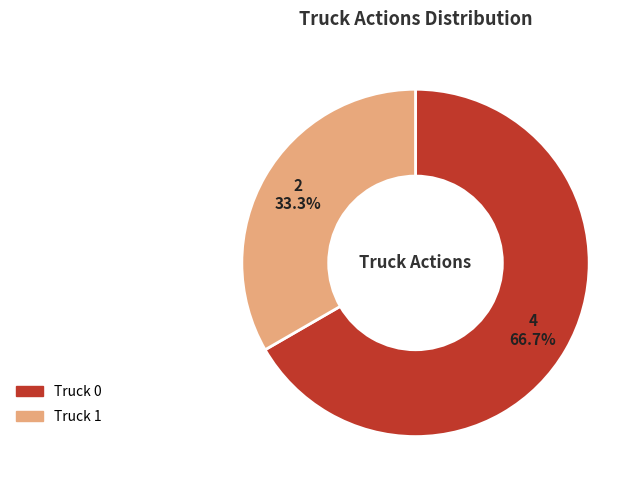

Rank the categories by value from highest to lowest.

Truck 0, Truck 1